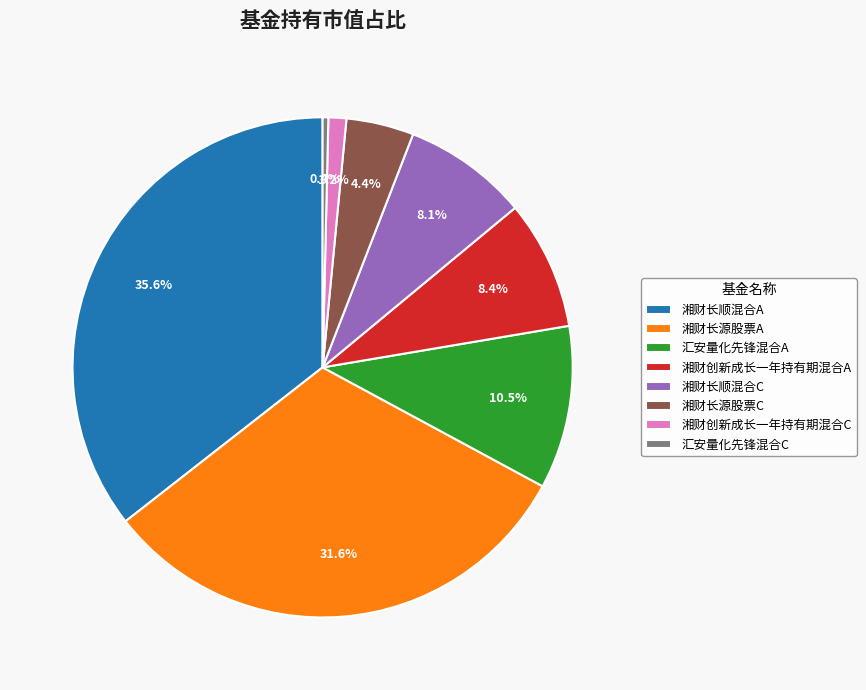

How many segments does this pie chart have?

8